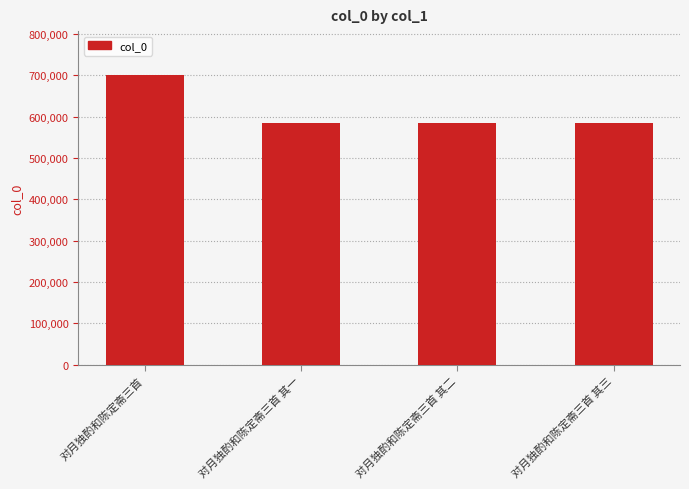

What is the approximate value at 对月独酌和陈定斋三首, to the nearest 10?

701700